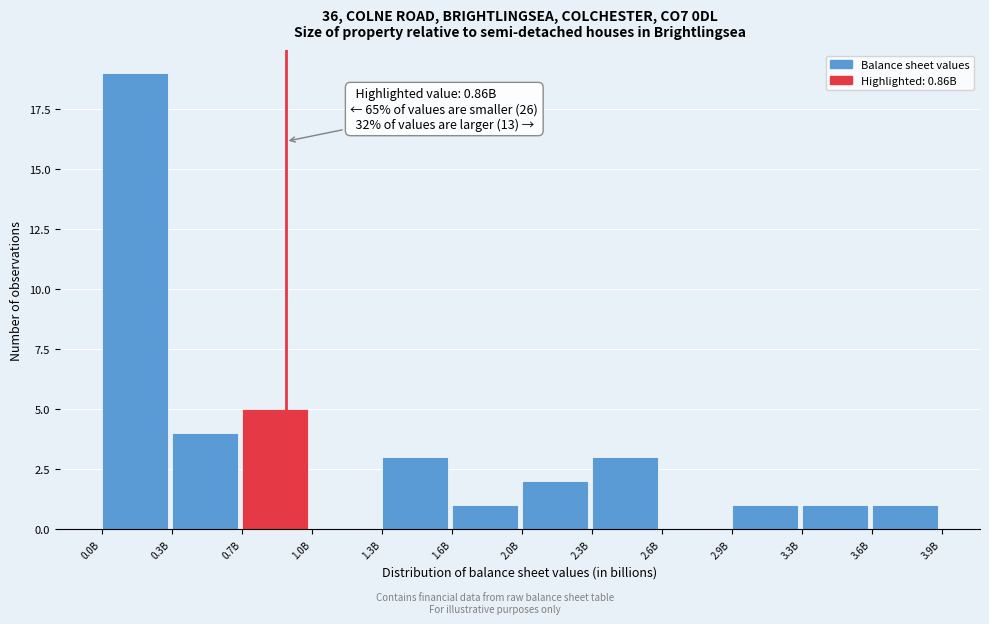

Reading right to left, list all the values displayed in this chart.

3.6B=1	3.3B=1	2.9B=1	2.6B=0	2.3B=3	2.0B=2	1.6B=1	1.3B=3	1.0B=0	0.7B=5	0.3B=4	0.0B=19